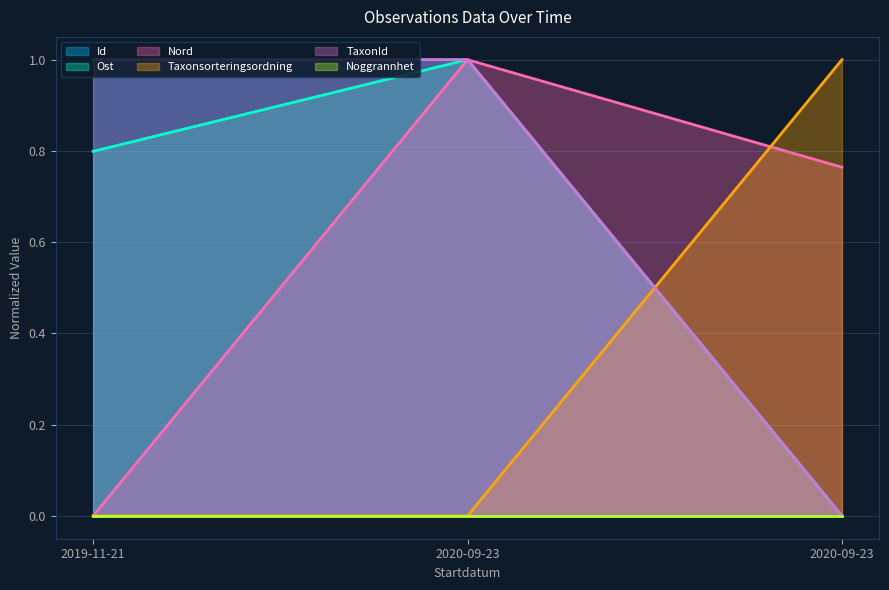

Between 2019-11-21 and 2020-09-23, which is larger?

2019-11-21